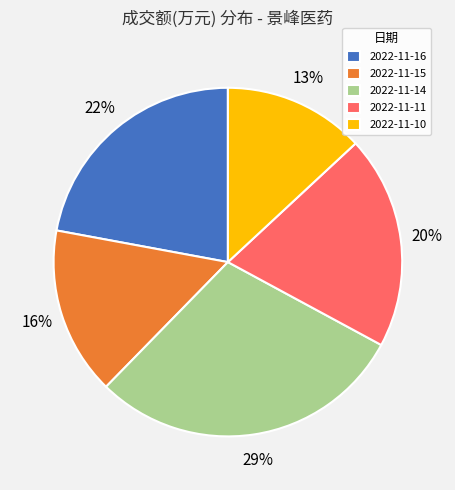

To the nearest percent, what portion does 2022-11-11 represent?

20%